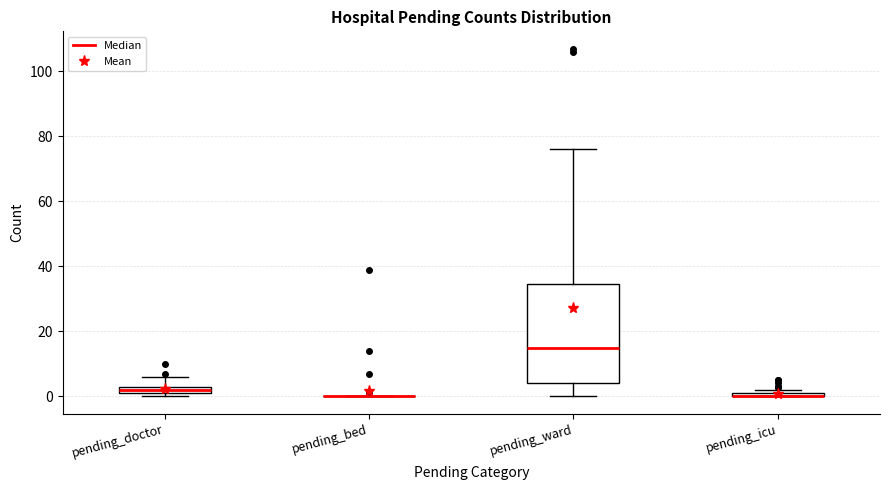

Comparing the boxes themselves (not the whiskers), which one is the tallest?

pending_ward